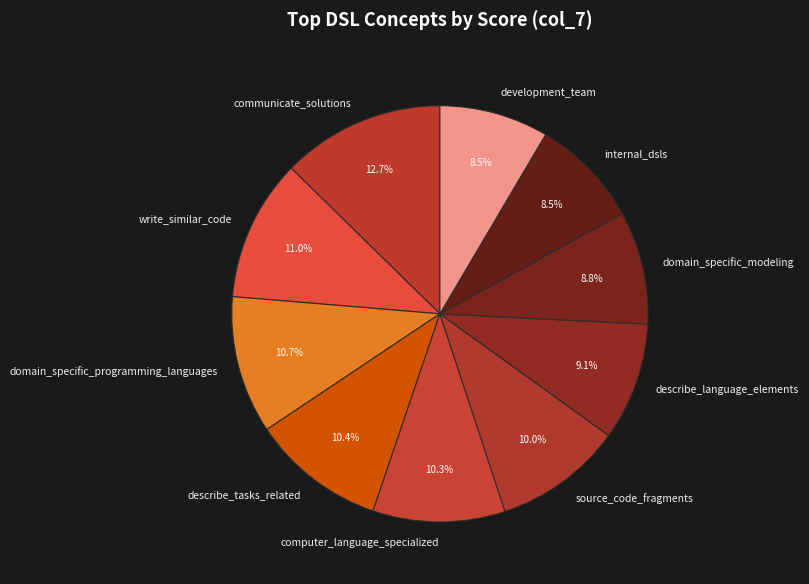

Count the number of slices in the pie.

10